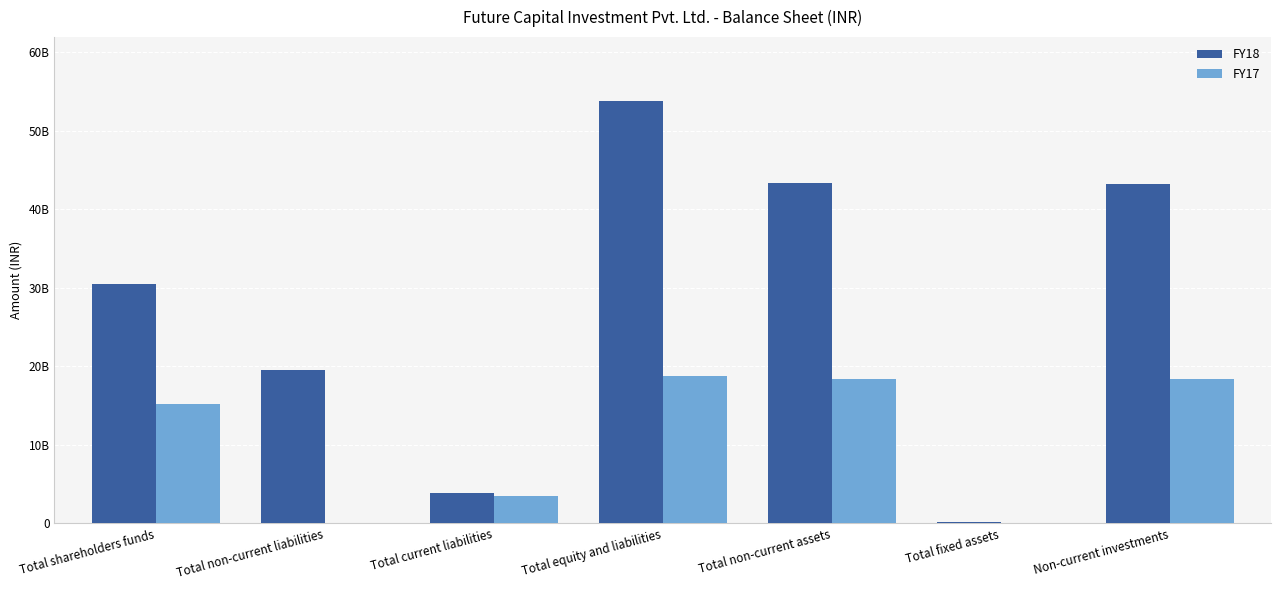

What is the difference between the highest and lowest values at Total equity and liabilities?

35118900000